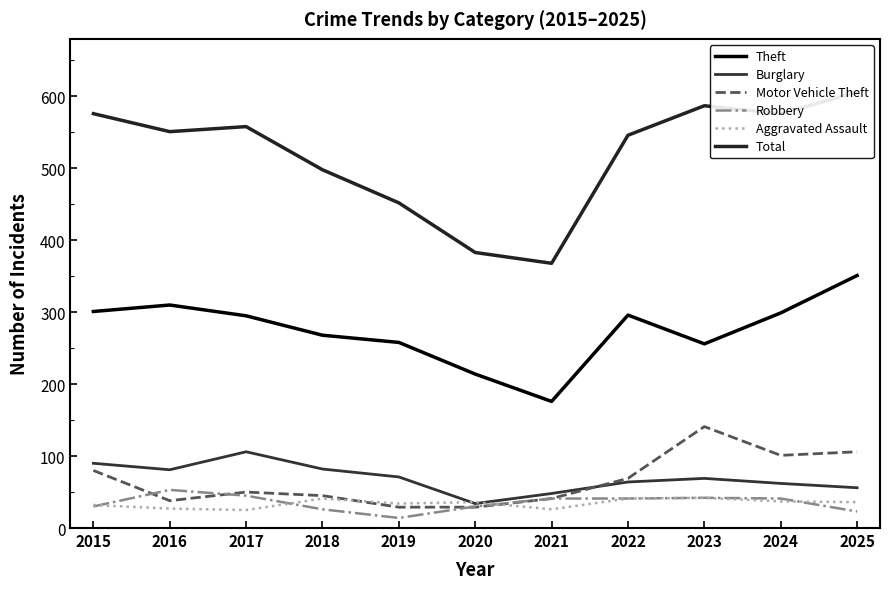

Reading left to right, transcribe all the data shown in this chart.

Theft: 301	310	295	268	258	214	176	296	256	299	351
Burglary: 90	81	106	82	71	34	48	64	69	62	56
Motor Vehicle Theft: 80	38	50	45	29	29	41	69	141	101	106
Robbery: 30	53	45	26	14	30	41	41	42	41	23
Aggravated Assault: 32	27	25	41	34	36	26	41	42	37	36
Total: 576	551	558	498	452	383	368	546	587	576	606